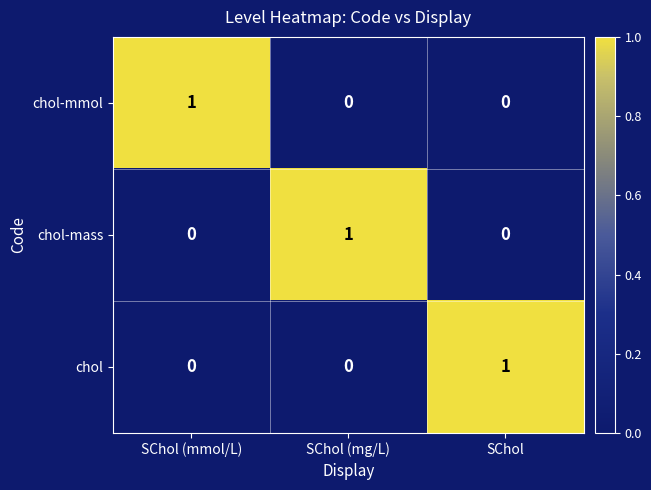

At which label does chol reach its peak?

SChol